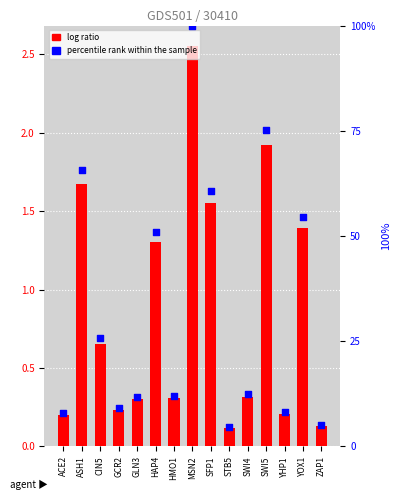

Which series has the largest Y range (max minus min)?

percentile rank within the sample